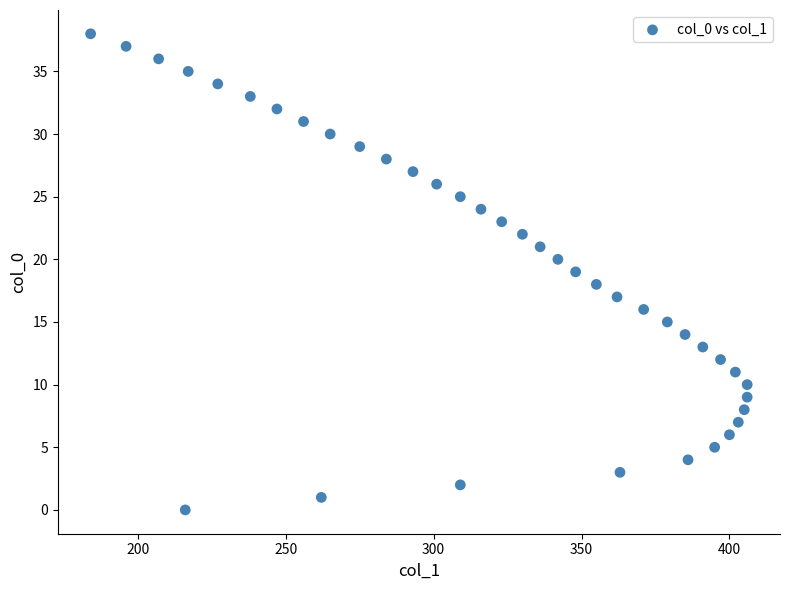

What is the range of X values (max minus min)?

222